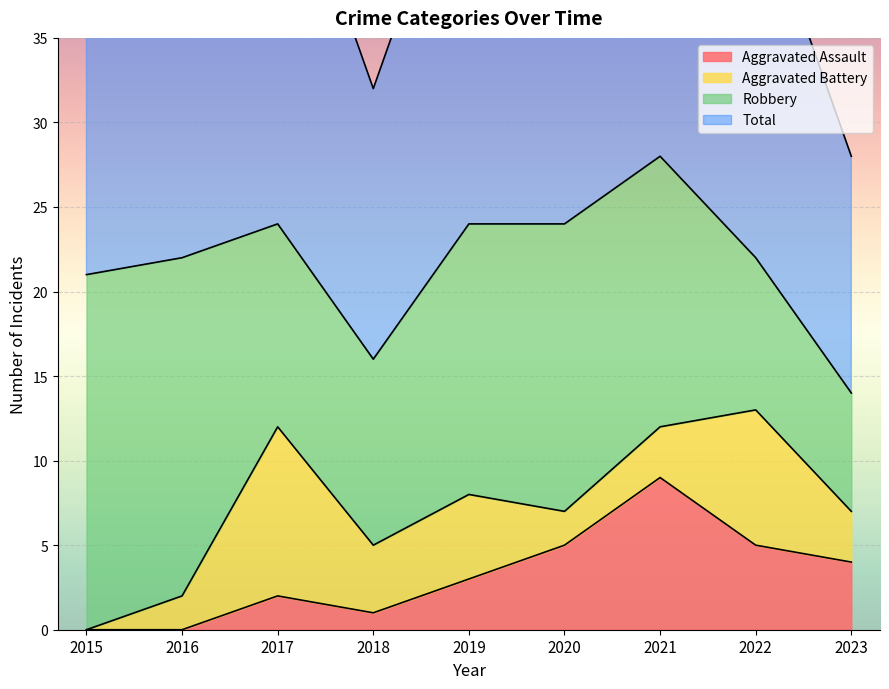

How many Aggravated Assault values are between 1 and 5?

6